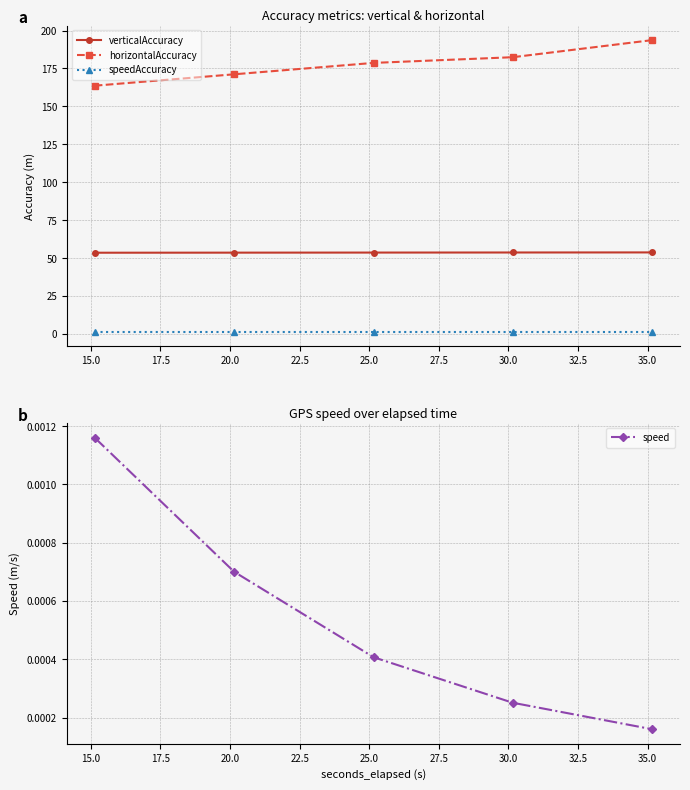

True or false: verticalAccuracy and speedAccuracy intersect in this chart.

False